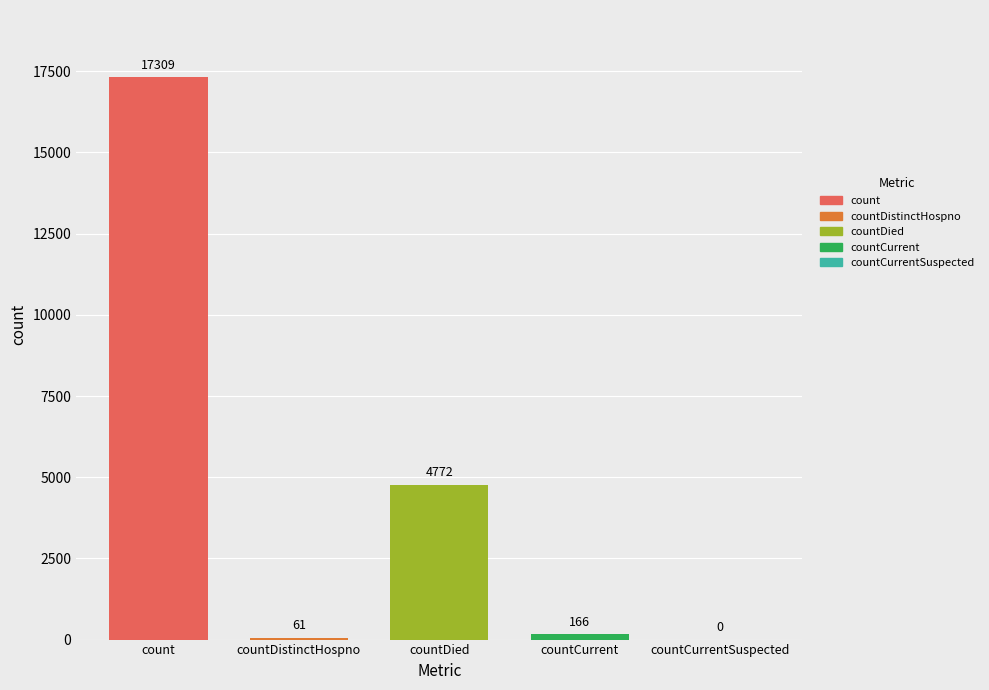

Which series has the largest range (max minus min)?

count